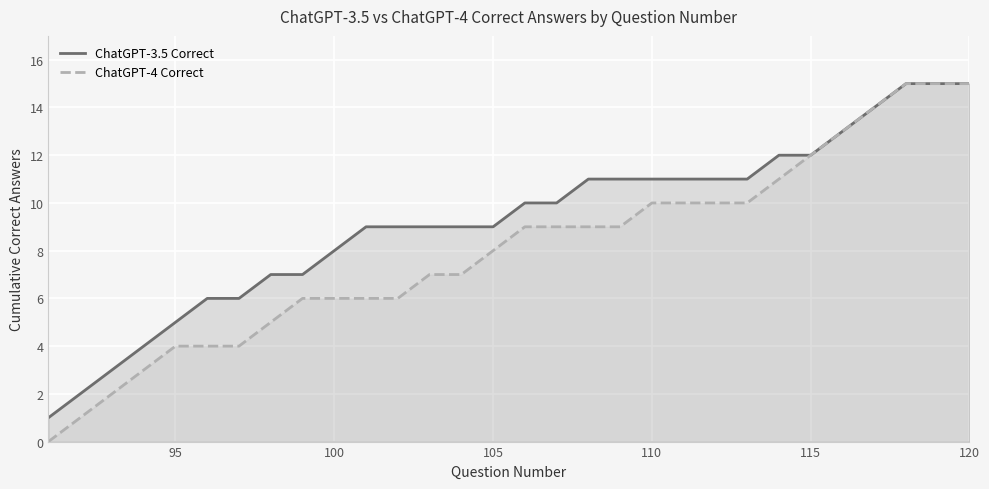

What are all the series names shown in the legend?

ChatGPT-3.5 Correct, ChatGPT-4 Correct